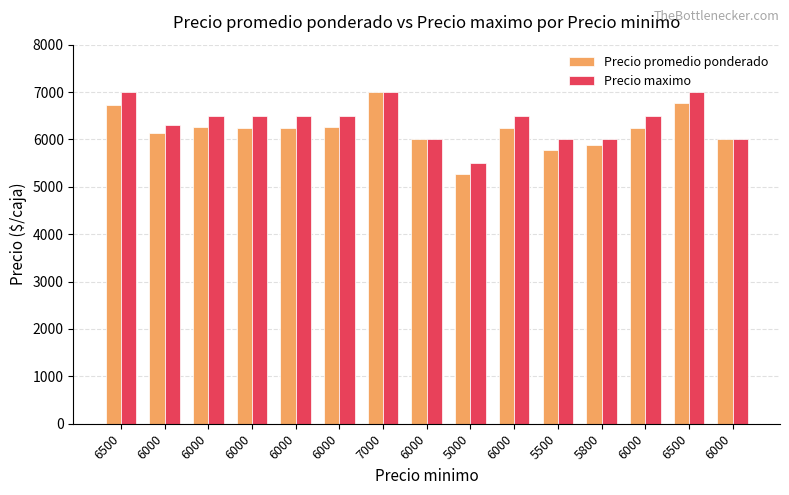

What is the lowest value of the Precio promedio ponderado series?

5269